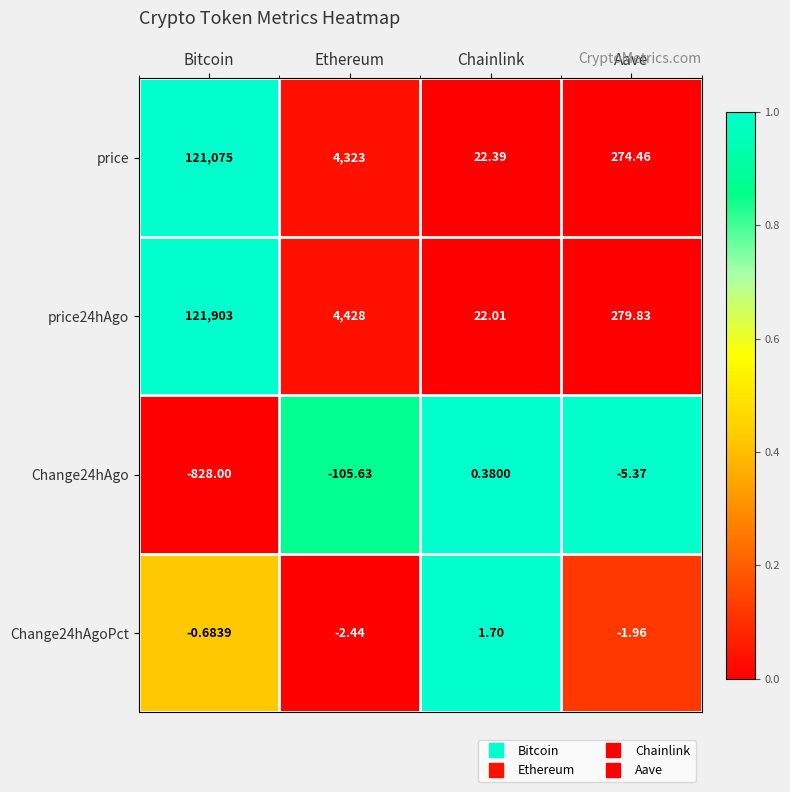

Which series changed the most between Chainlink and Aave?

price24hAgo